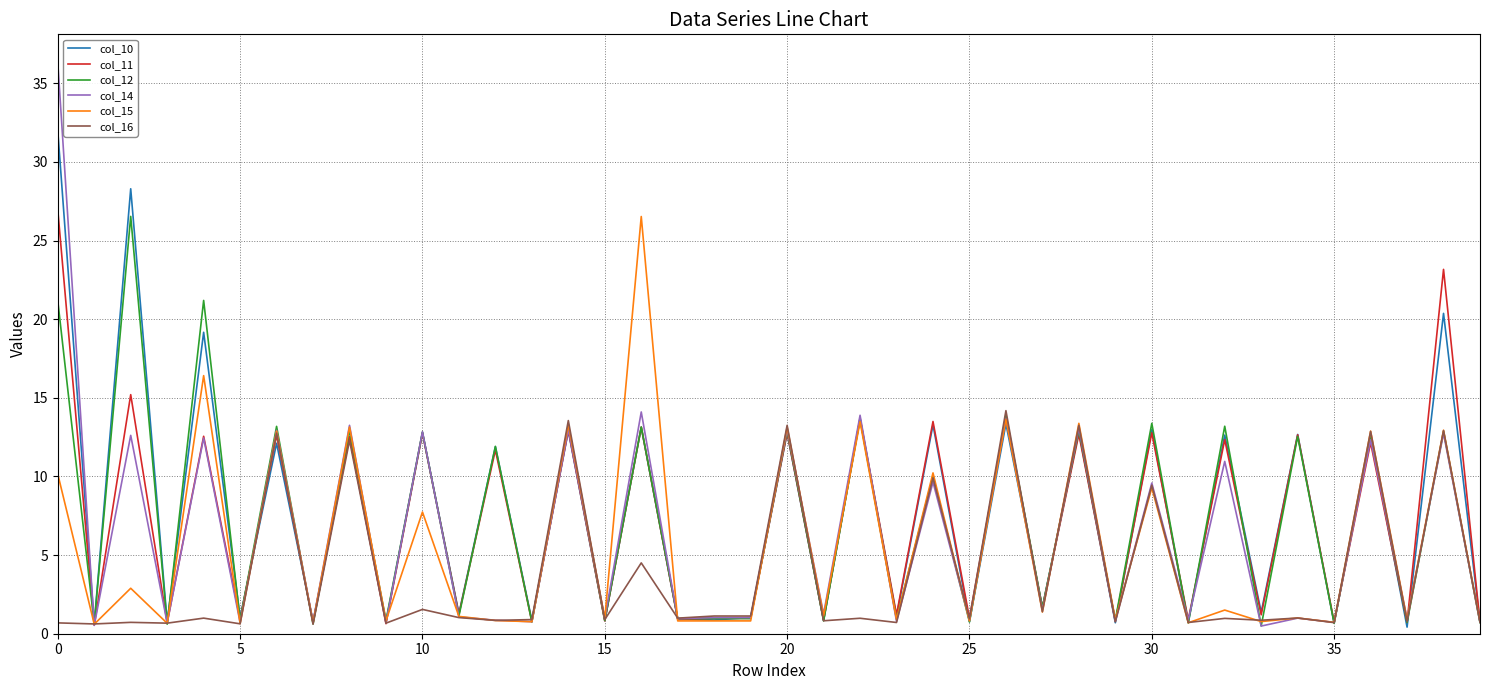

Does the chart display data point markers on the line(s)?

No